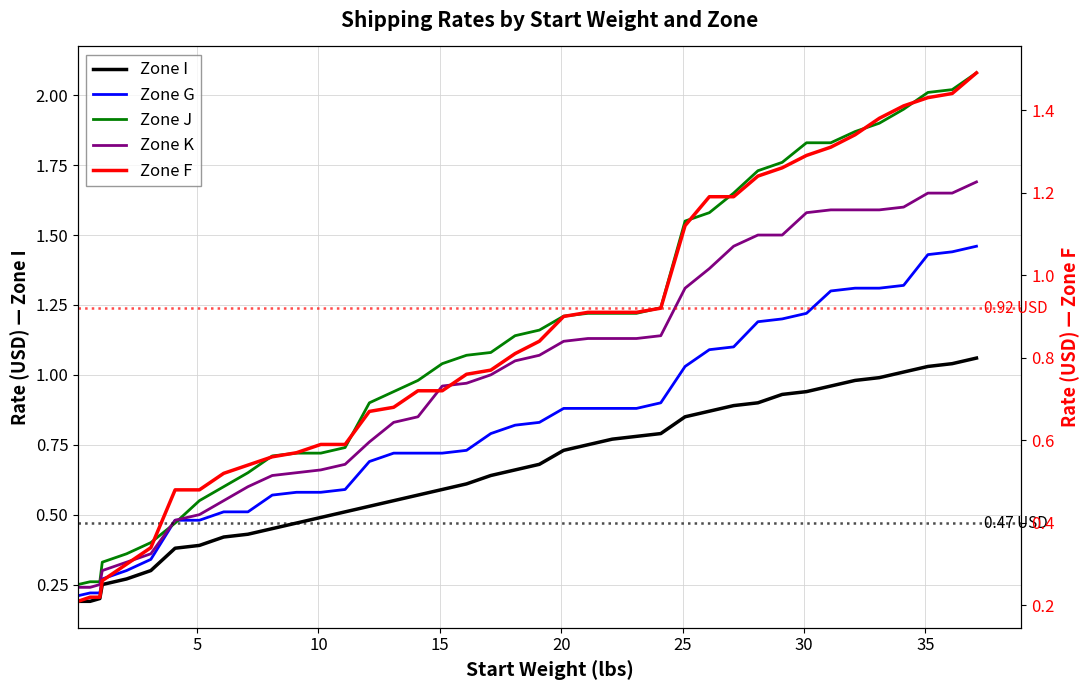

What is the minimum value shown in the chart?

0.2